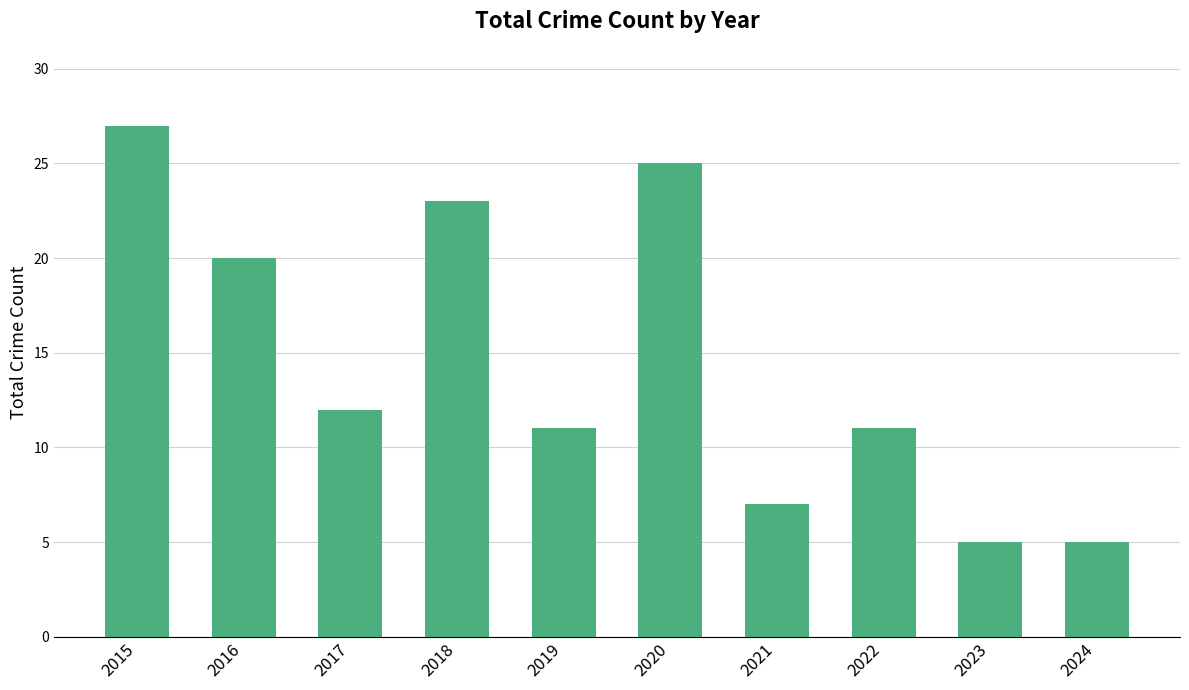

Reading right to left, what are all the values shown in this chart?

2024=5	2023=5	2022=11	2021=7	2020=25	2019=11	2018=23	2017=12	2016=20	2015=27